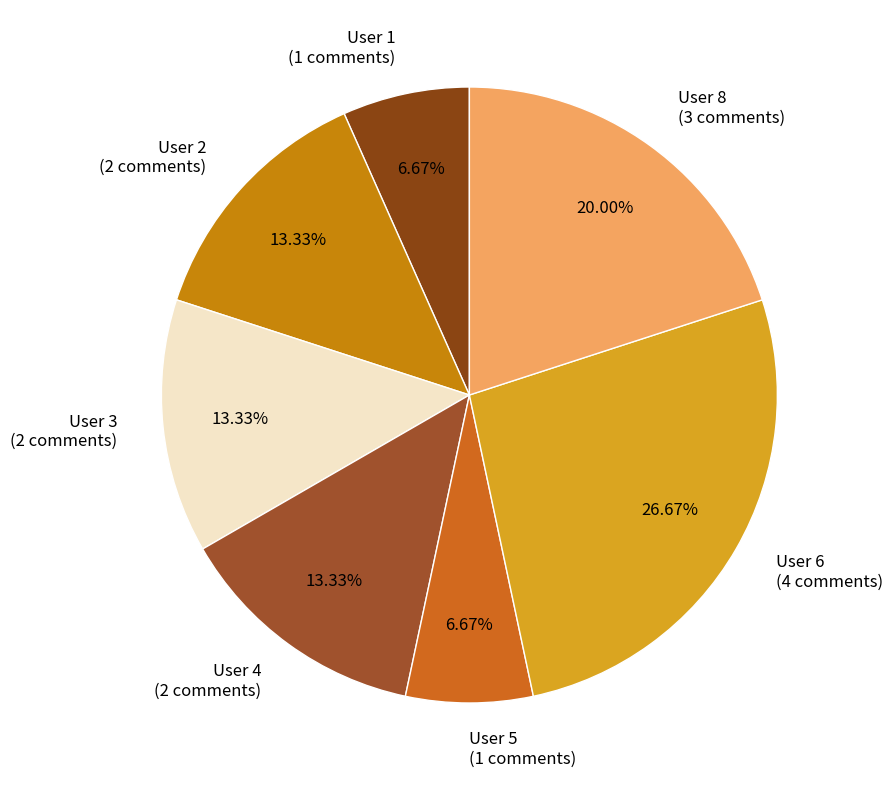

How many slices are in this pie chart?

7